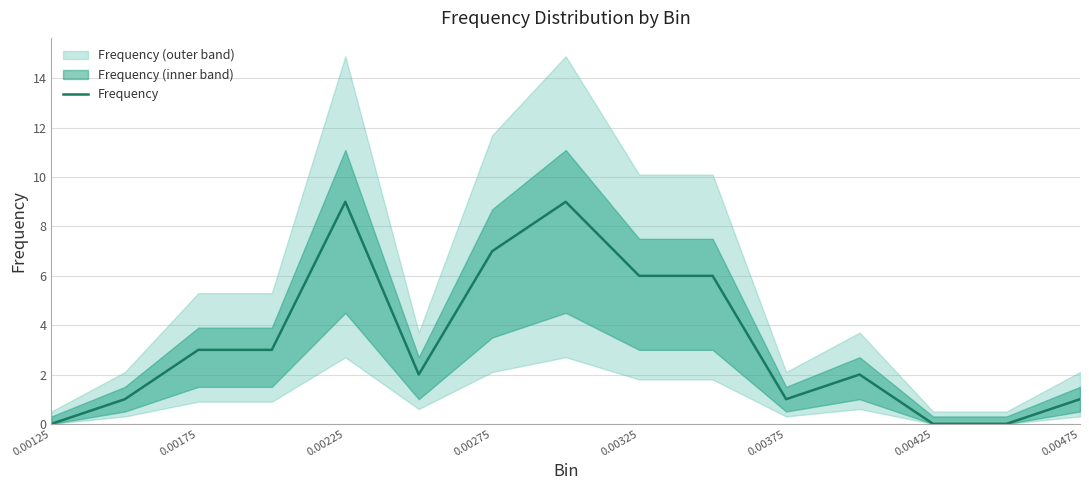

What is the highest value of the Frequency series?

9